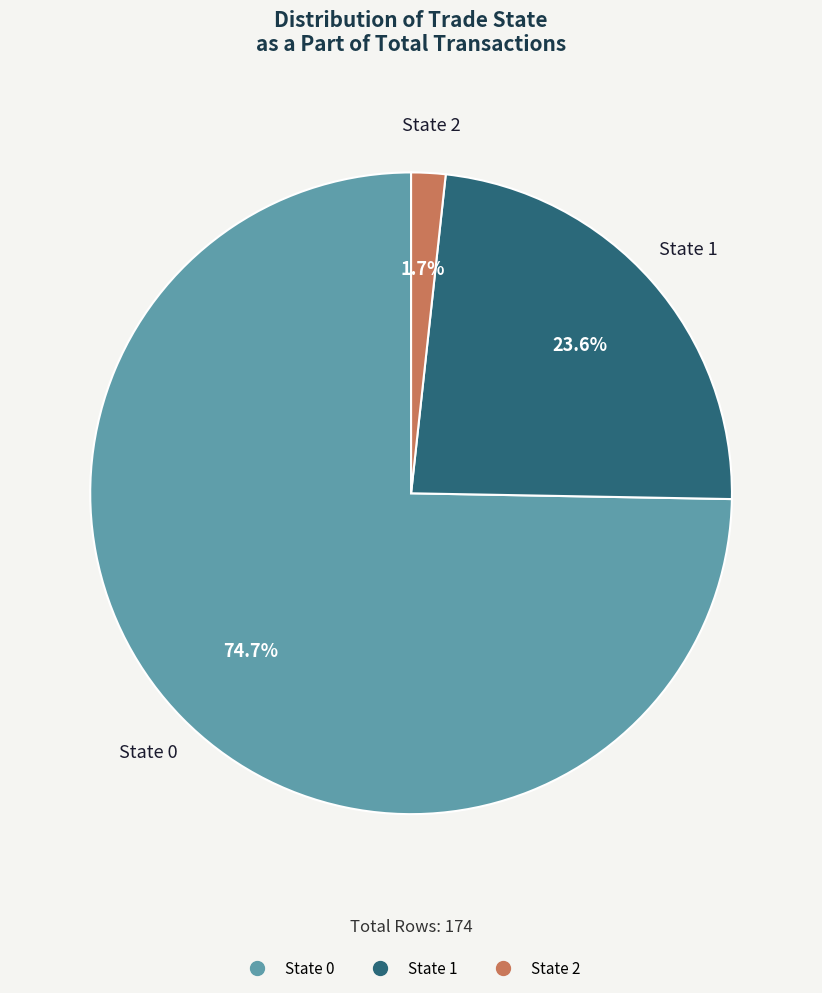

Count the number of slices in the pie.

3